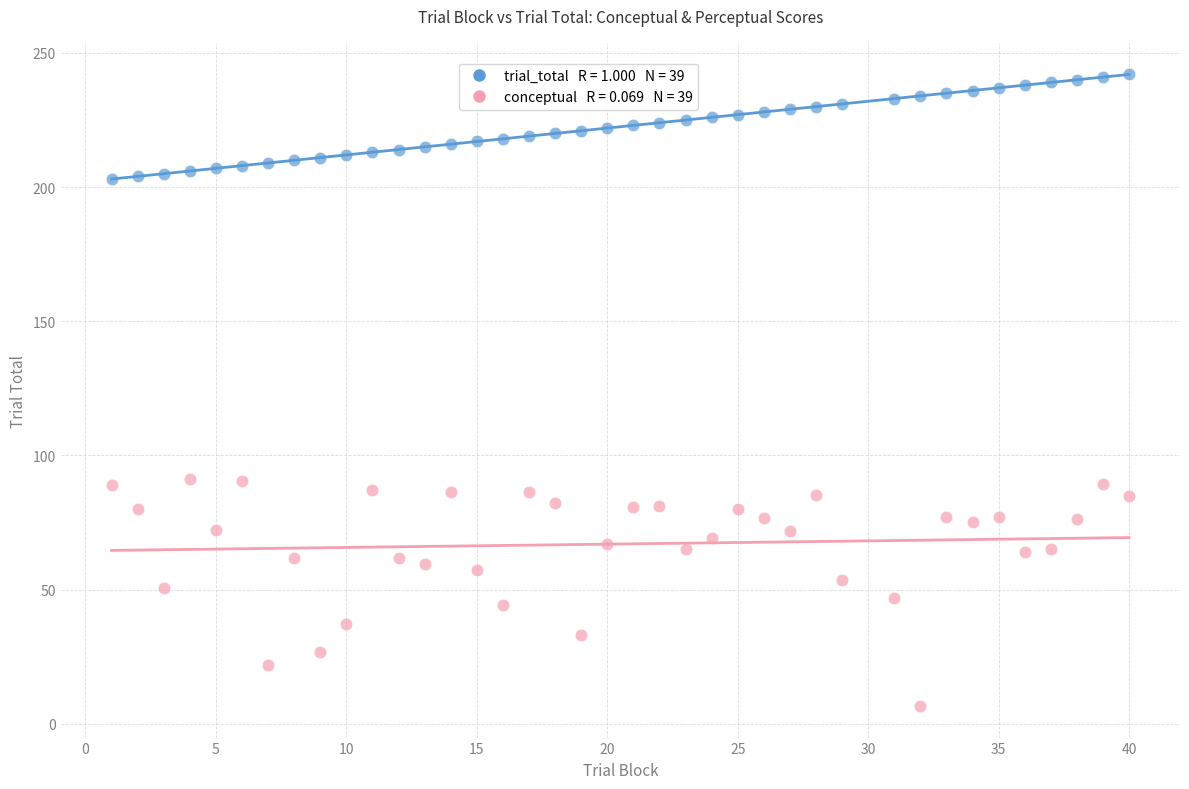

Across all data points, what is the range of Y values (max minus min)?

235.4